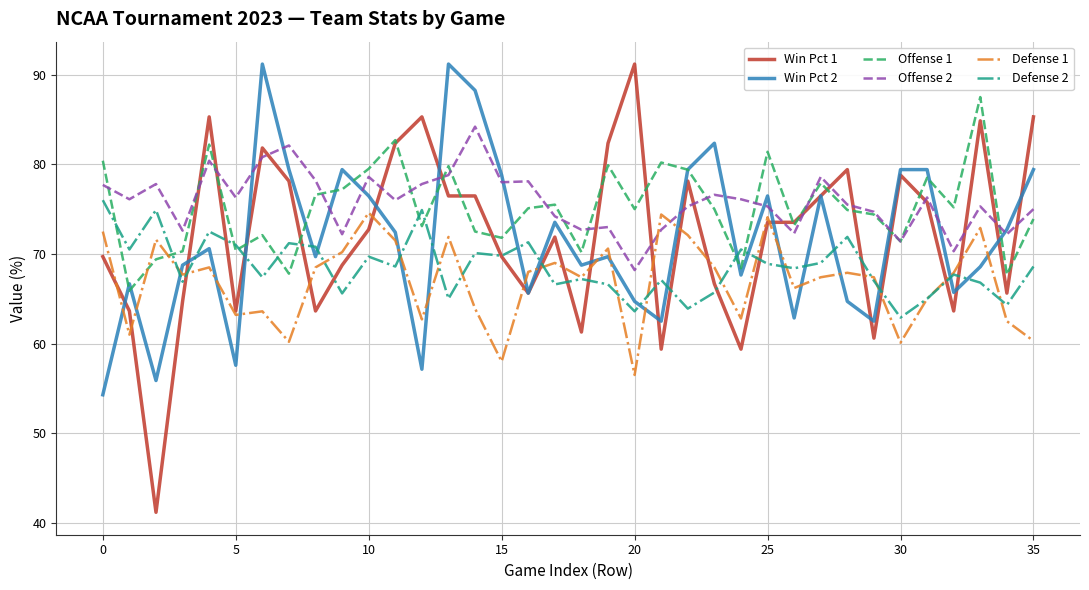

After their last crossing, which series has the higher values: Offense 2 or Defense 1?

Offense 2